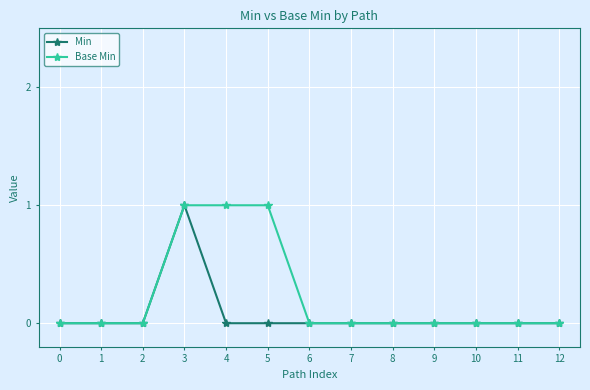

Rank the series by their average value, from lowest to highest.

Min, Base Min